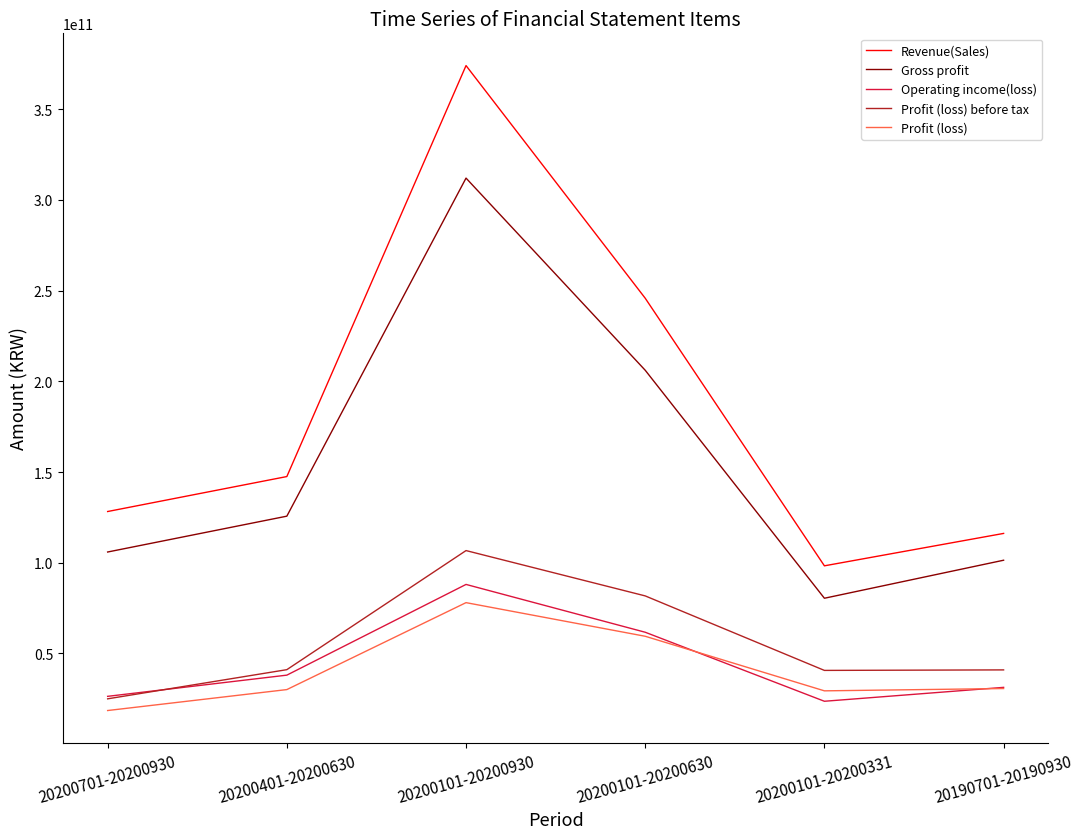

How many series are shown in this chart?

5